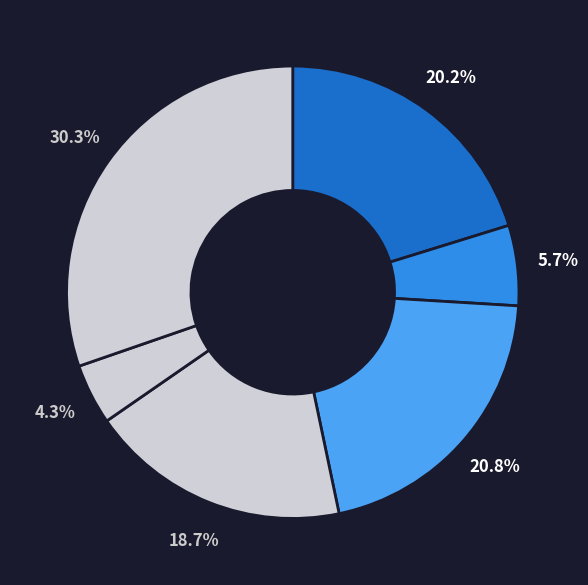

How many segments does this pie chart have?

6